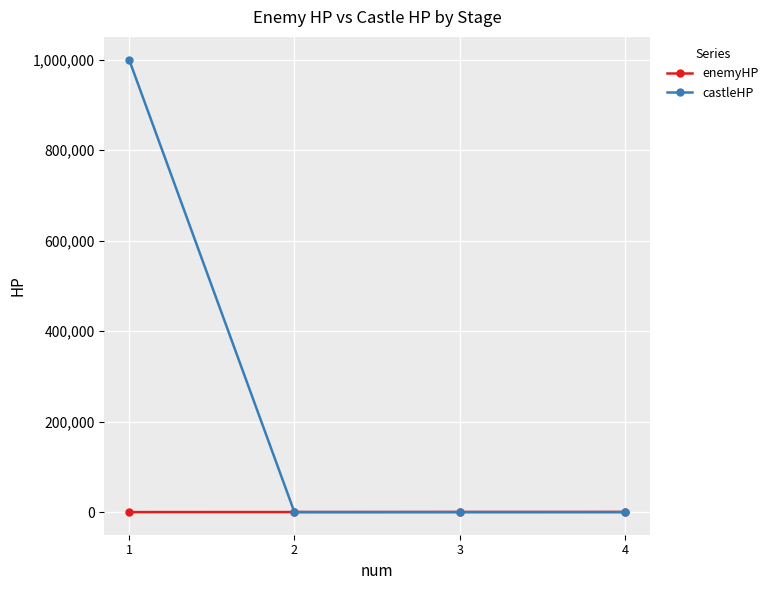

What are all the series names shown in the legend?

enemyHP, castleHP